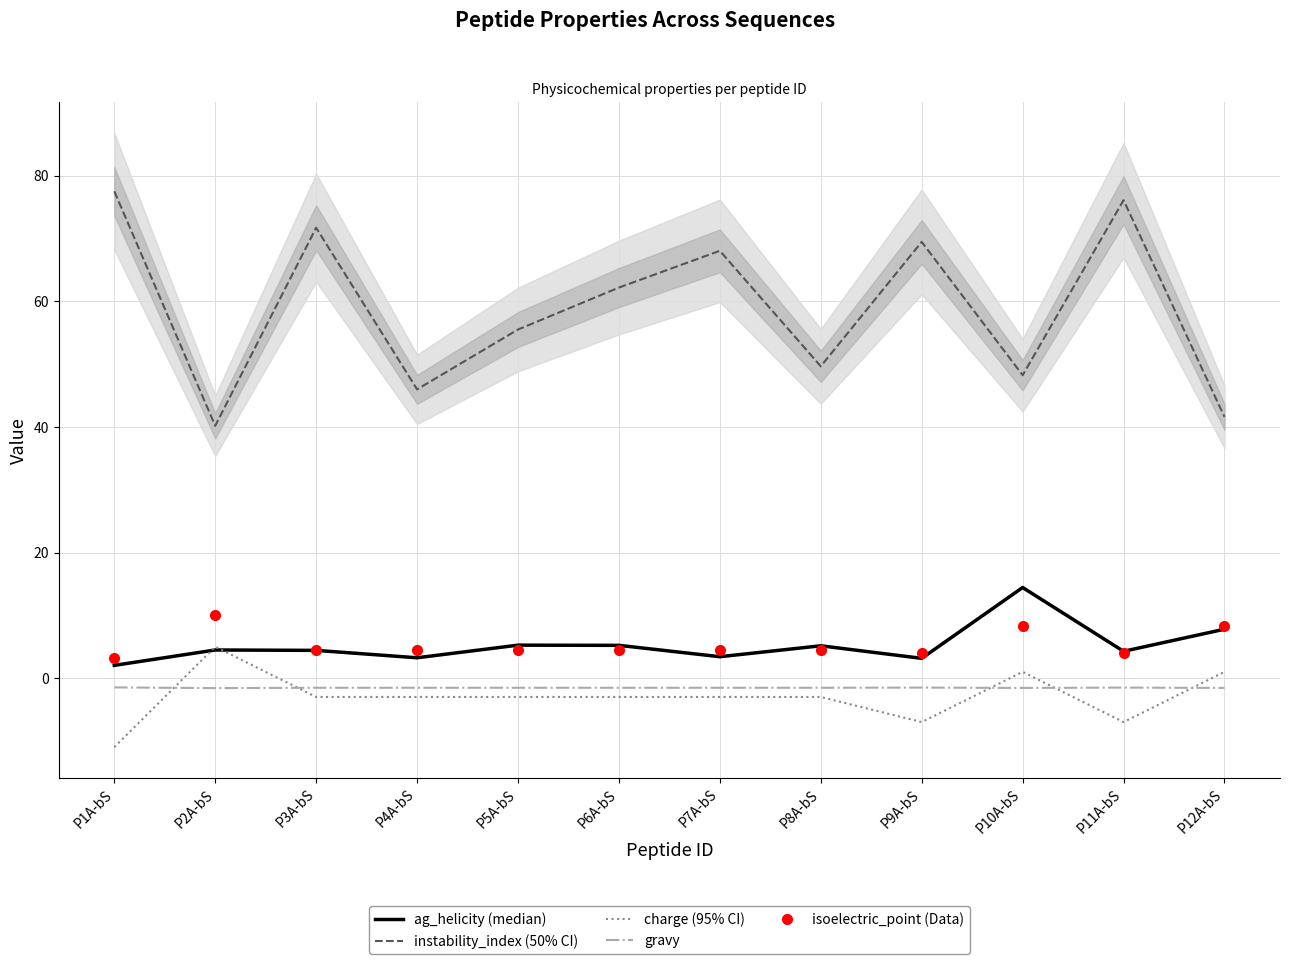

At which label does instability_index reach its minimum?

P2A-bS